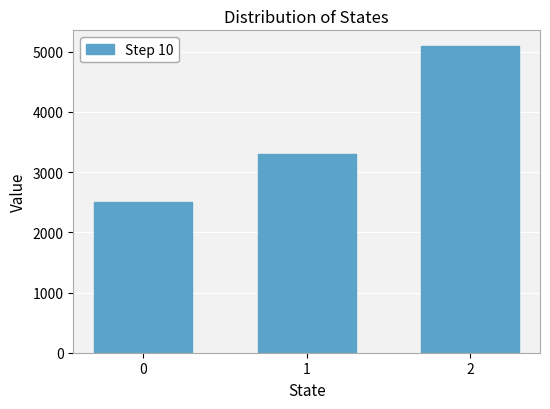

Is it true that the value at 1 is 5105?

False